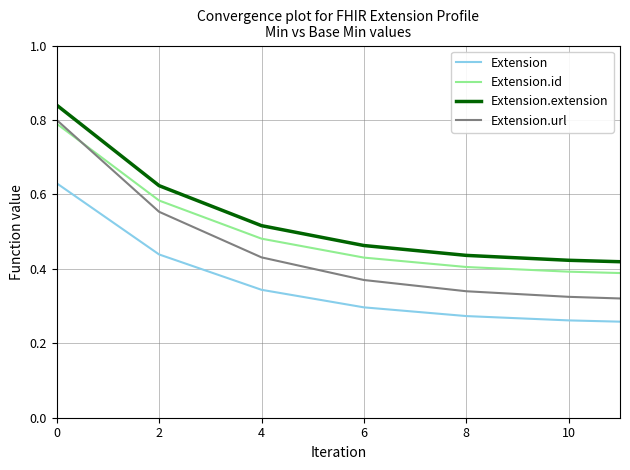

Rank the series by their average value, from highest to lowest.

Extension.extension, Extension.id, Extension.url, Extension